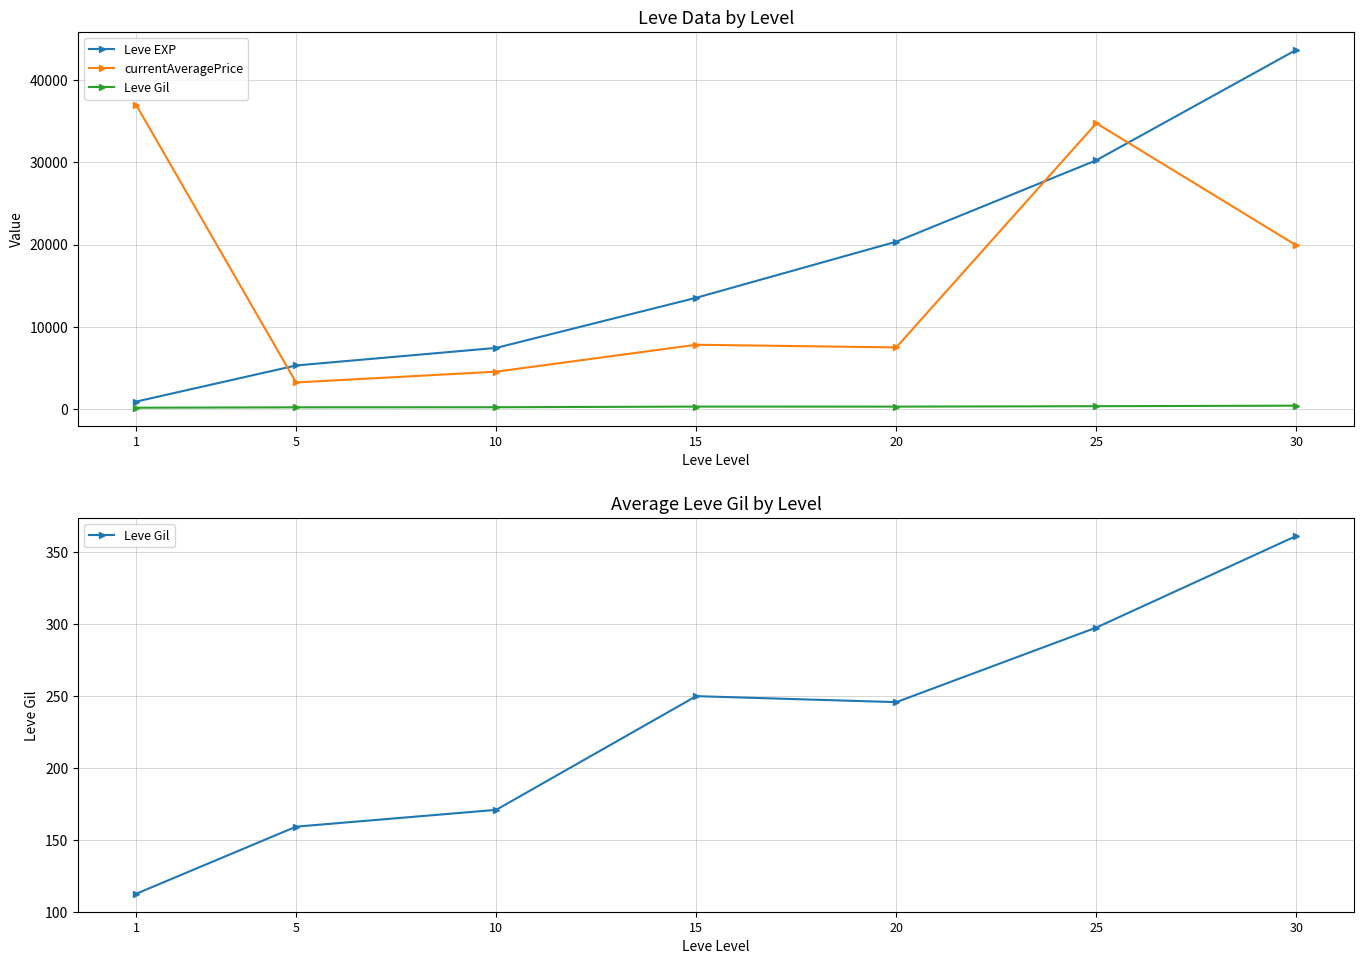

What is the greatest value displayed?

43730.0